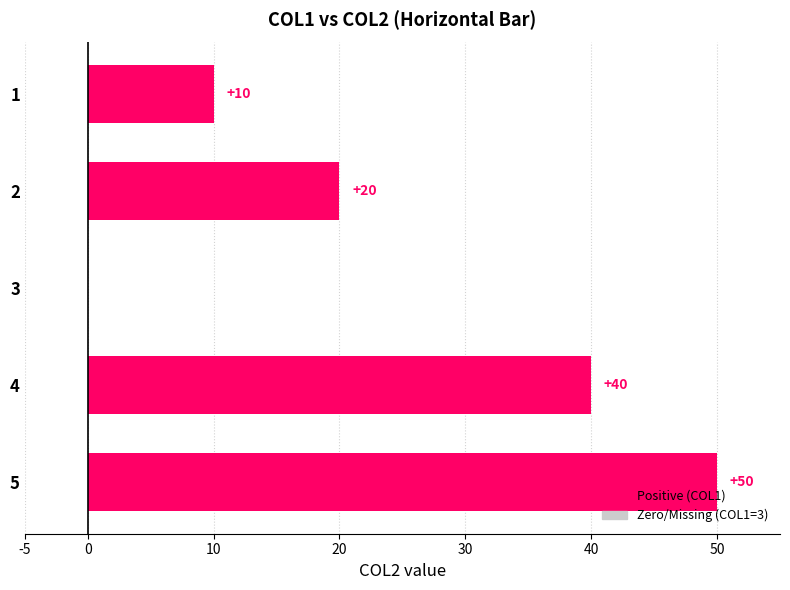

What value does the data have at 1?

10